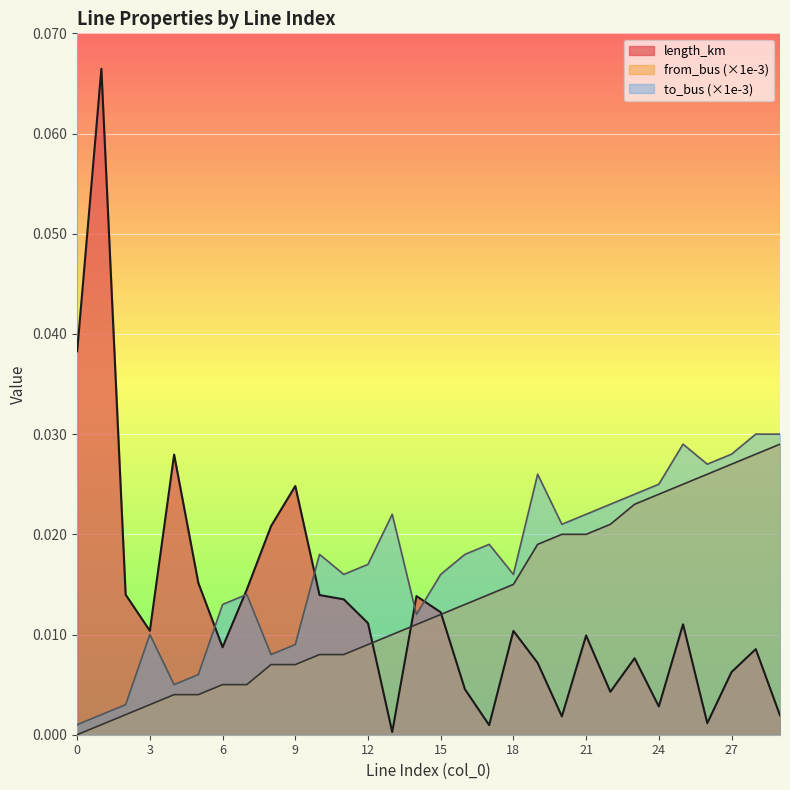

In to_bus, how many points are higher than both neighbors (excluding endpoints)?

7